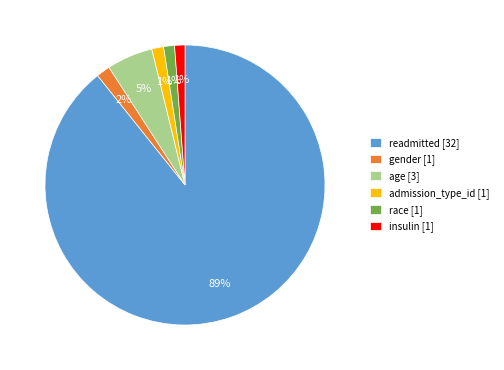

Which category has the biggest portion of the pie?

readmitted [32]